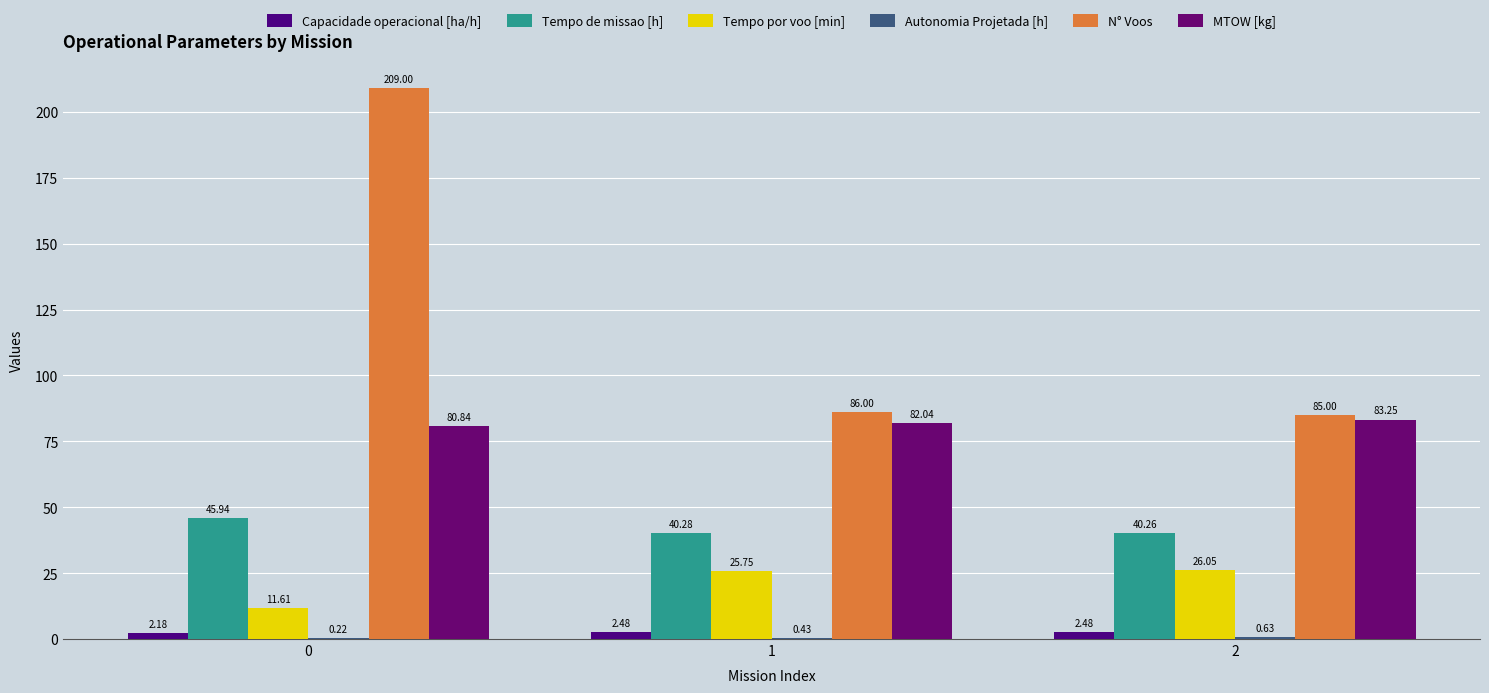

At how many categories does at least one series exceed 133?

1